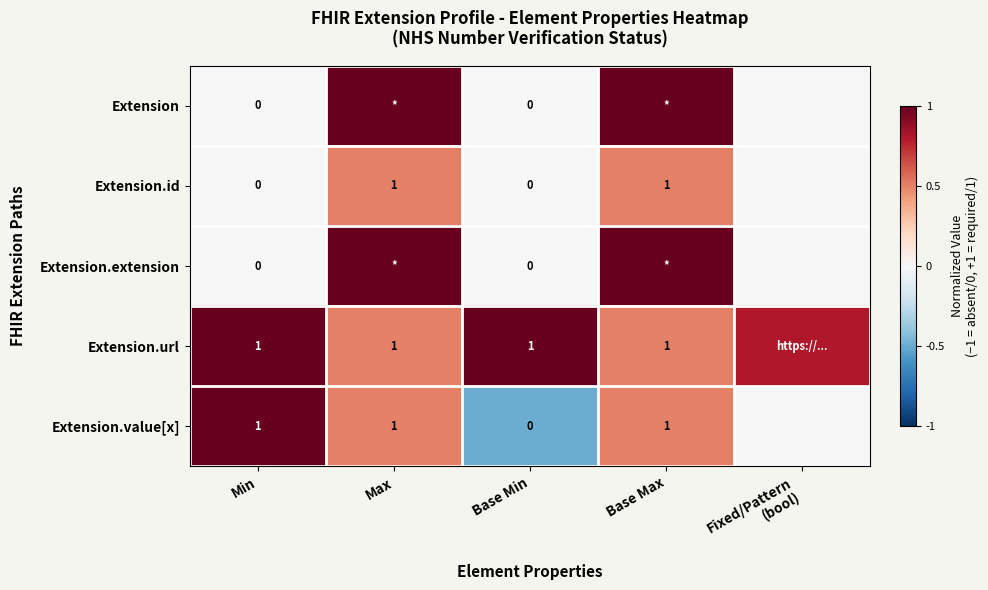

At how many categories does at least one series exceed 0?

5